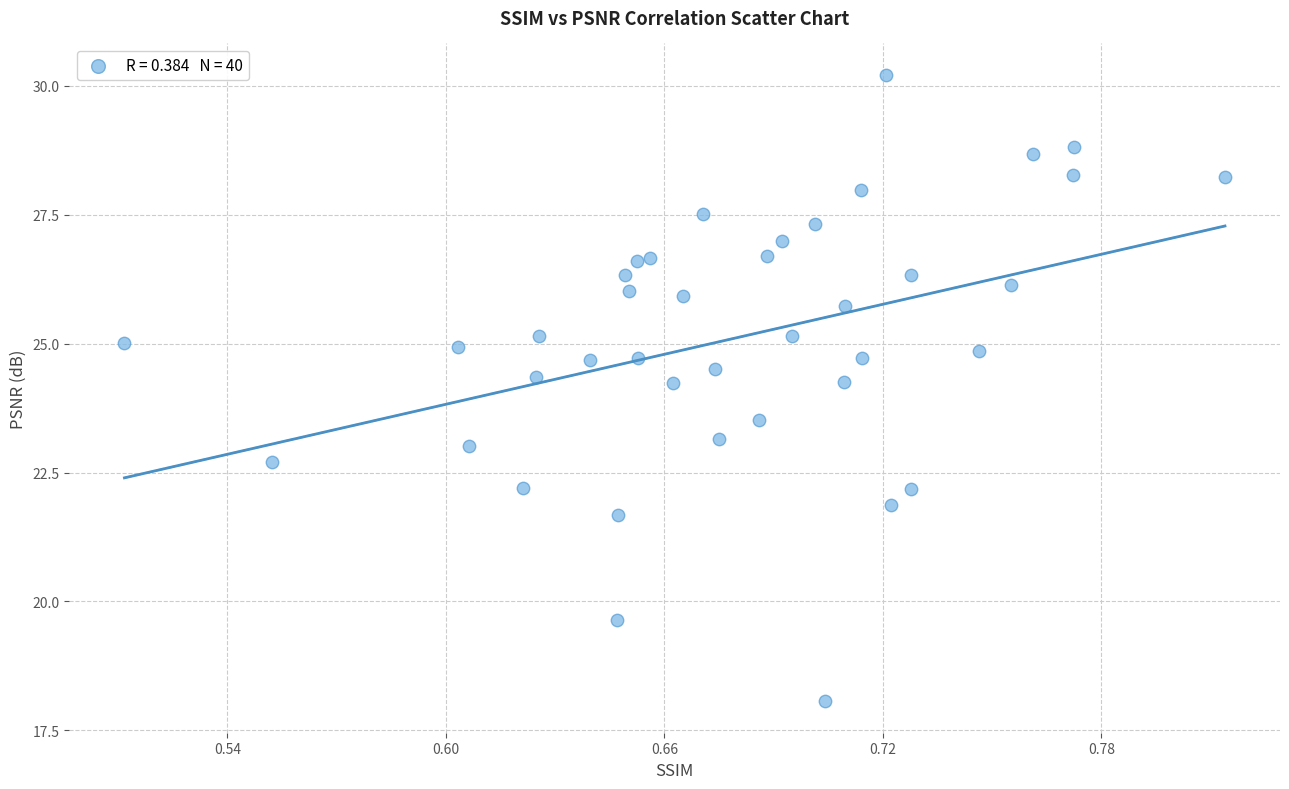

What is the range of Y values (max minus min)?

12.1